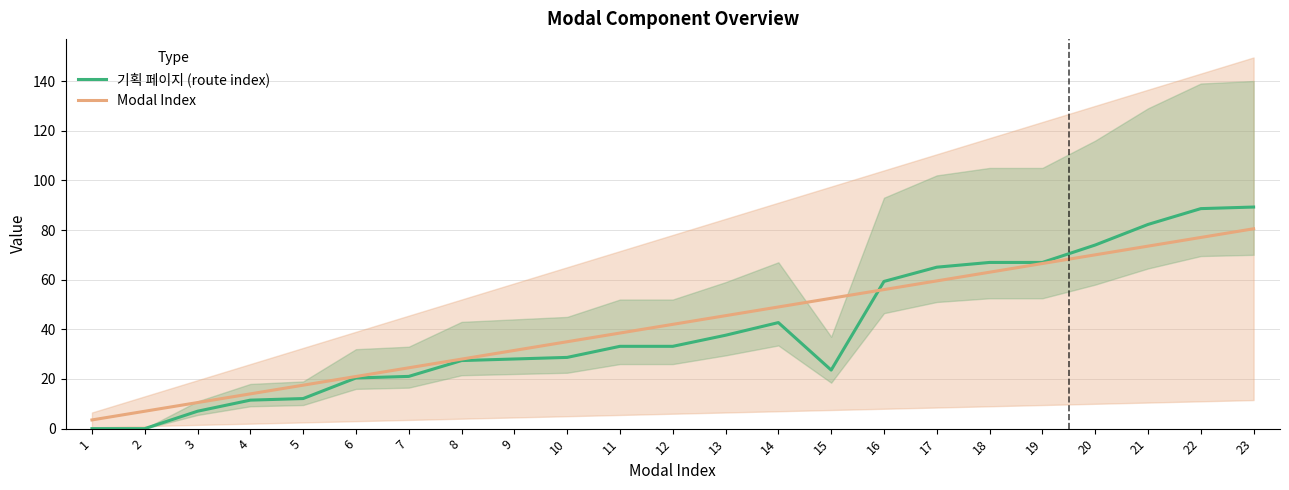

What are all the series names shown in the legend?

기획 페이지 (route index), Modal Index